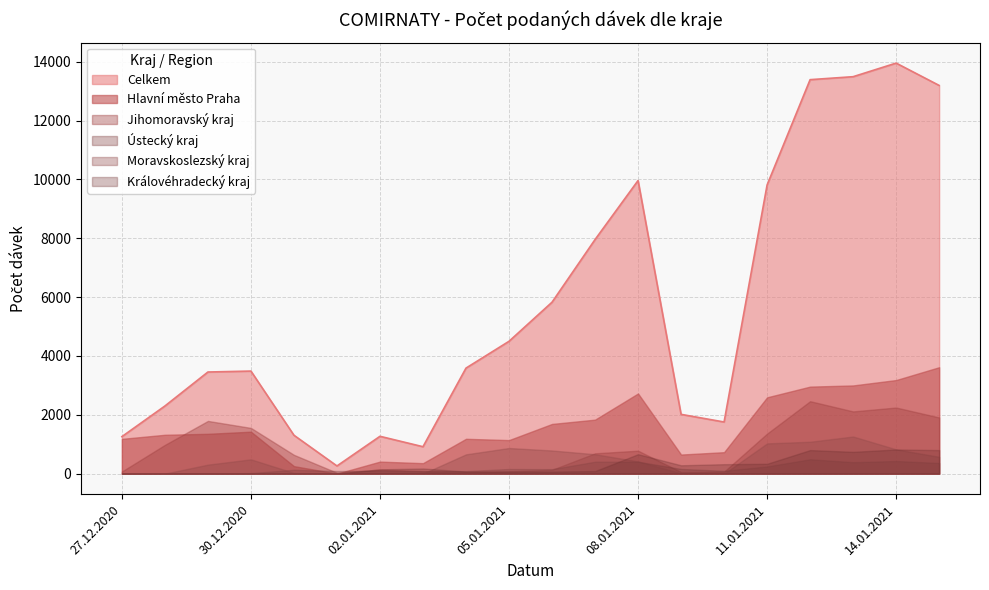

The Celkem series shows 18604 at 13.01.2021. True or false?

False